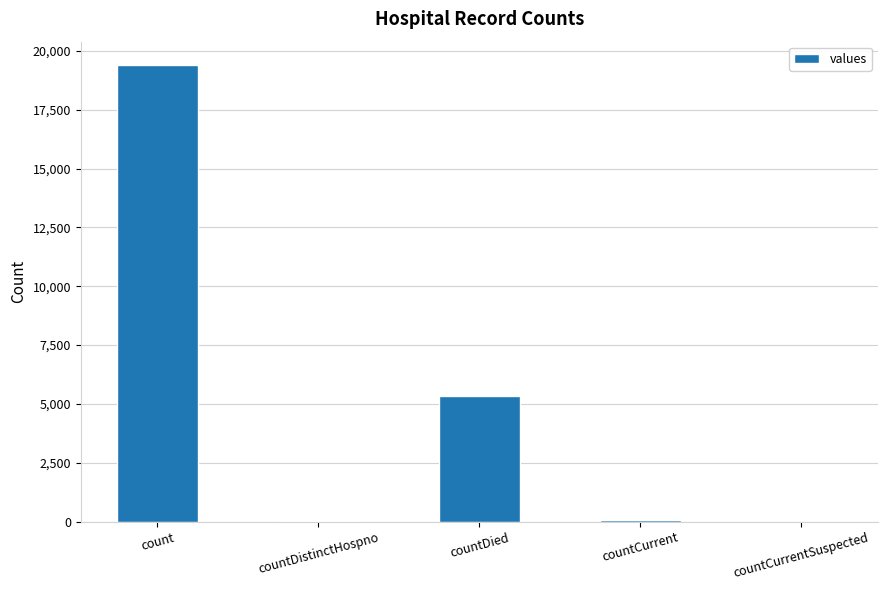

What is the sum of the values at countCurrentSuspected and countCurrent?

60